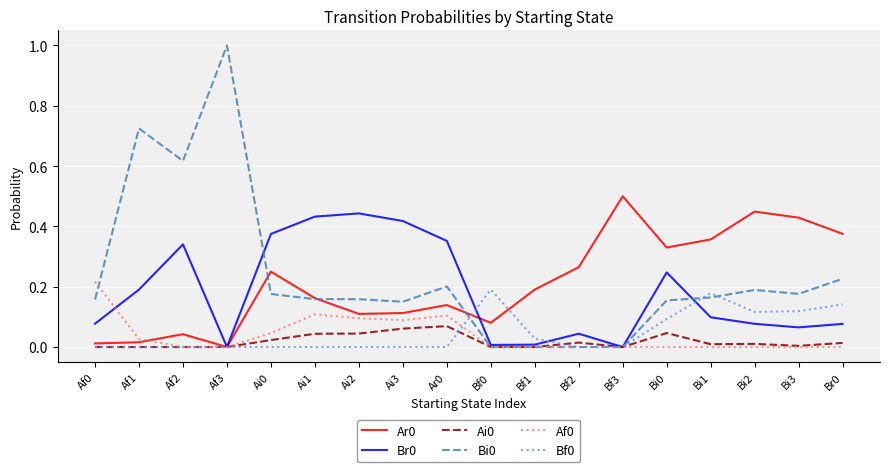

The Br0 series shows 0.1 at Af0. True or false?

True